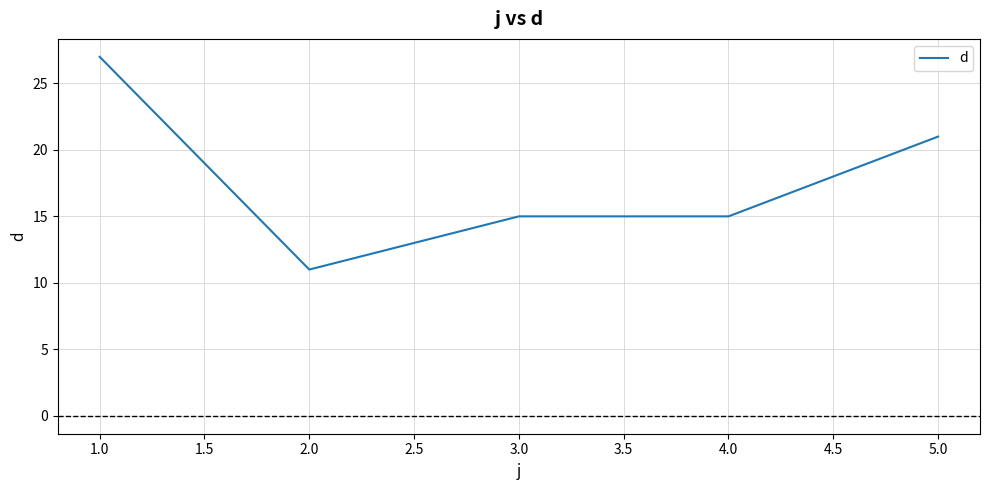

What is the sum of all values?

89